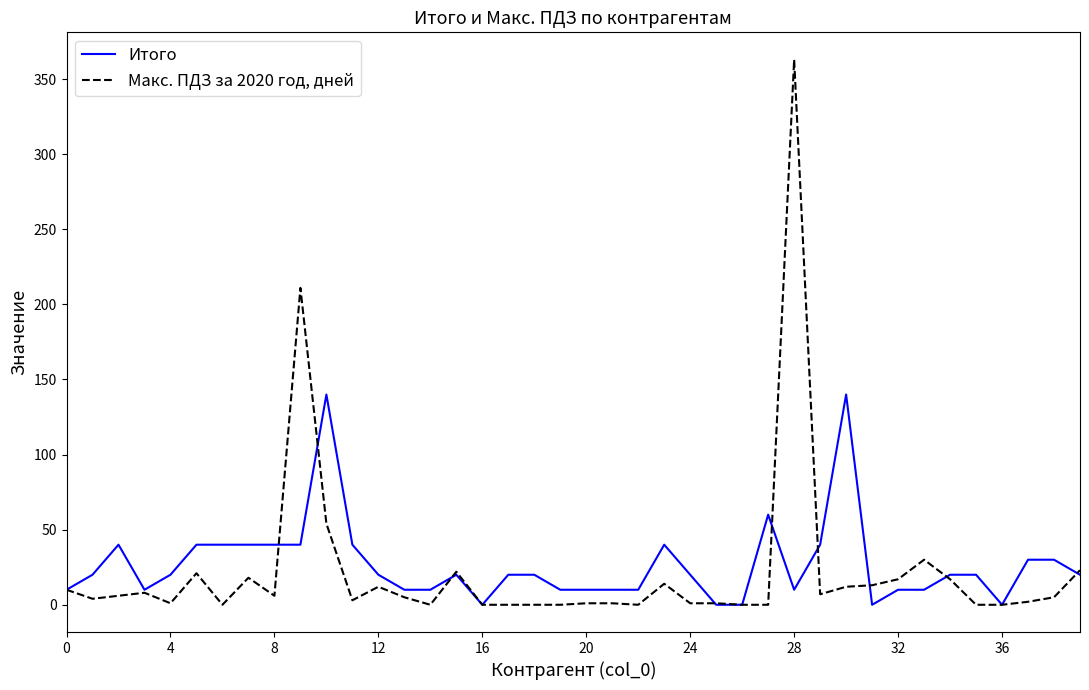

Rank the series by their maximum value, from highest to lowest.

Макс. ПДЗ за 2020 год, дней, Итого